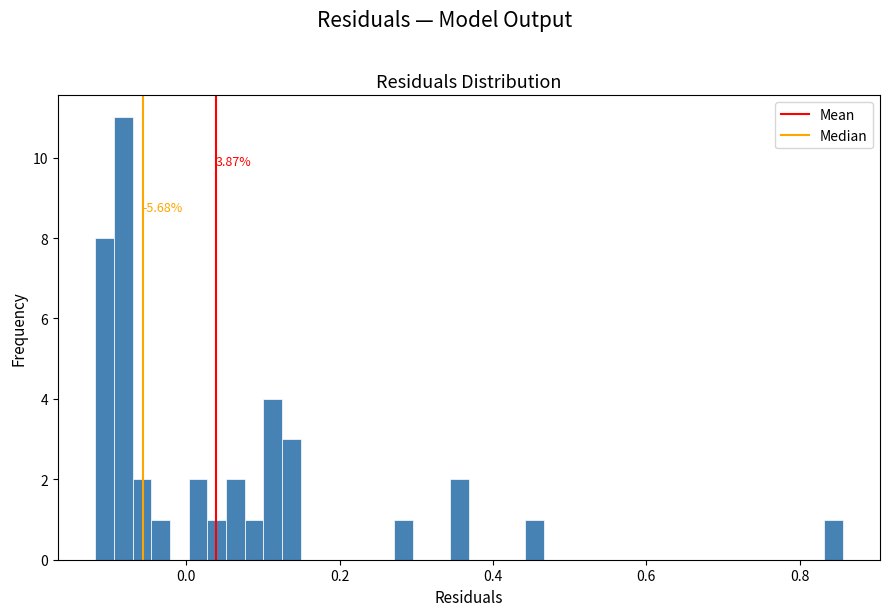

Read against the x-axis, roughly where is the centre of the tallest bar?

-0.08